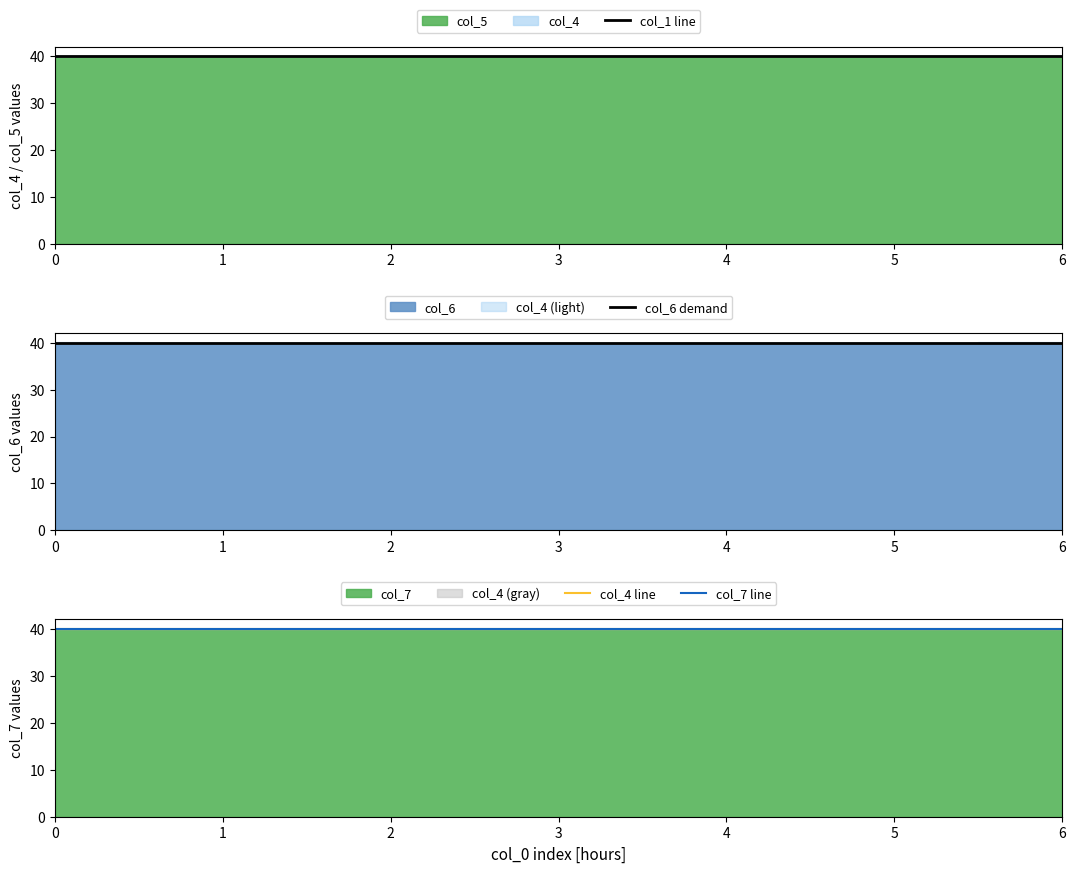

True or false: col_7 line and col_4 line cross at least once.

False